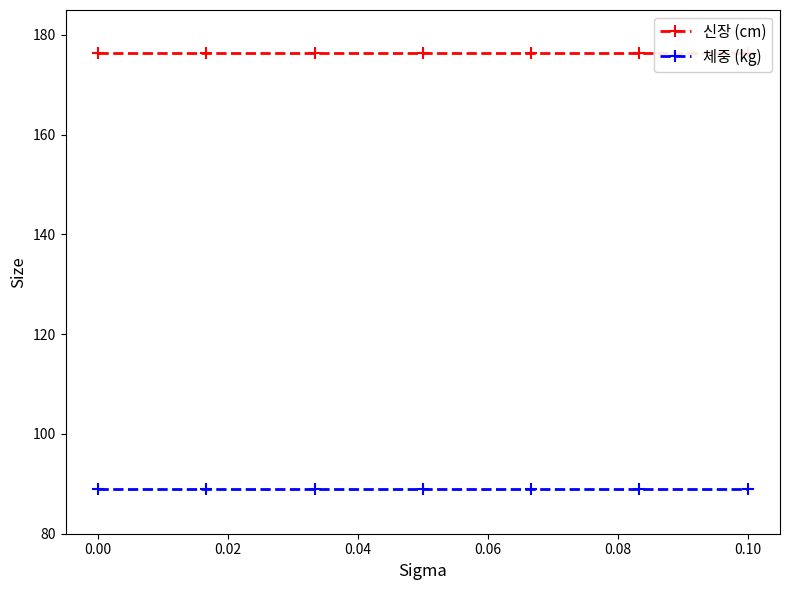

What is the difference between the highest and lowest values at 0.00?

87.4